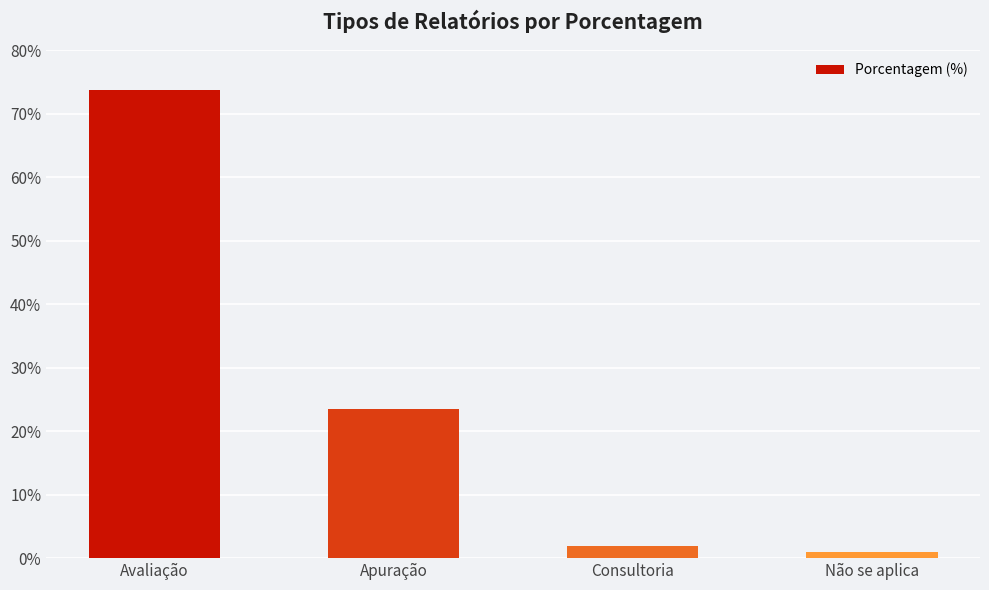

Rank the categories by value from lowest to highest.

Não se aplica, Consultoria, Apuração, Avaliação